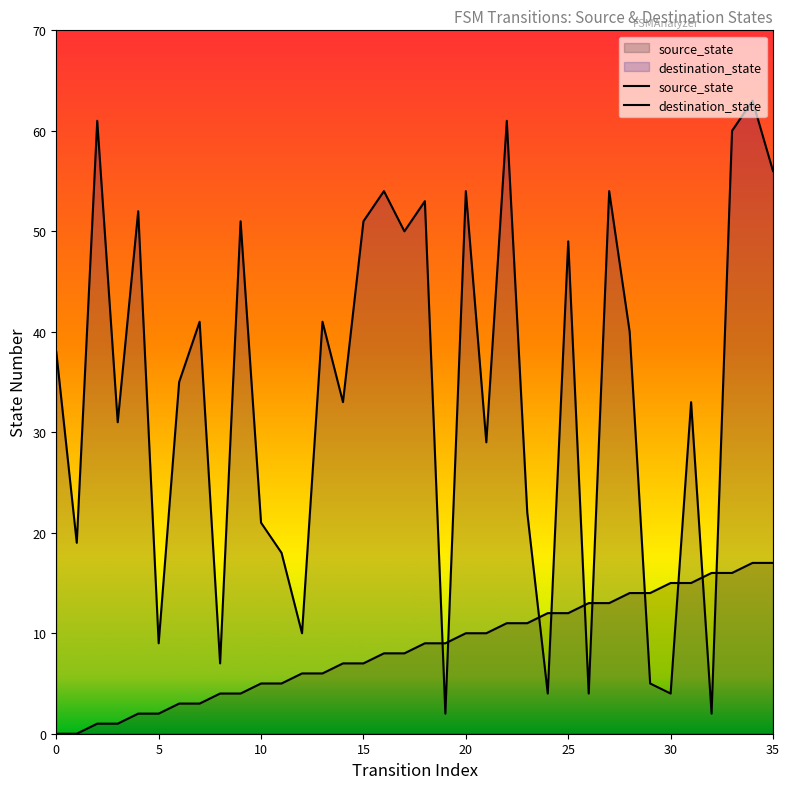

At which category does the chart reach its peak across all series?

34